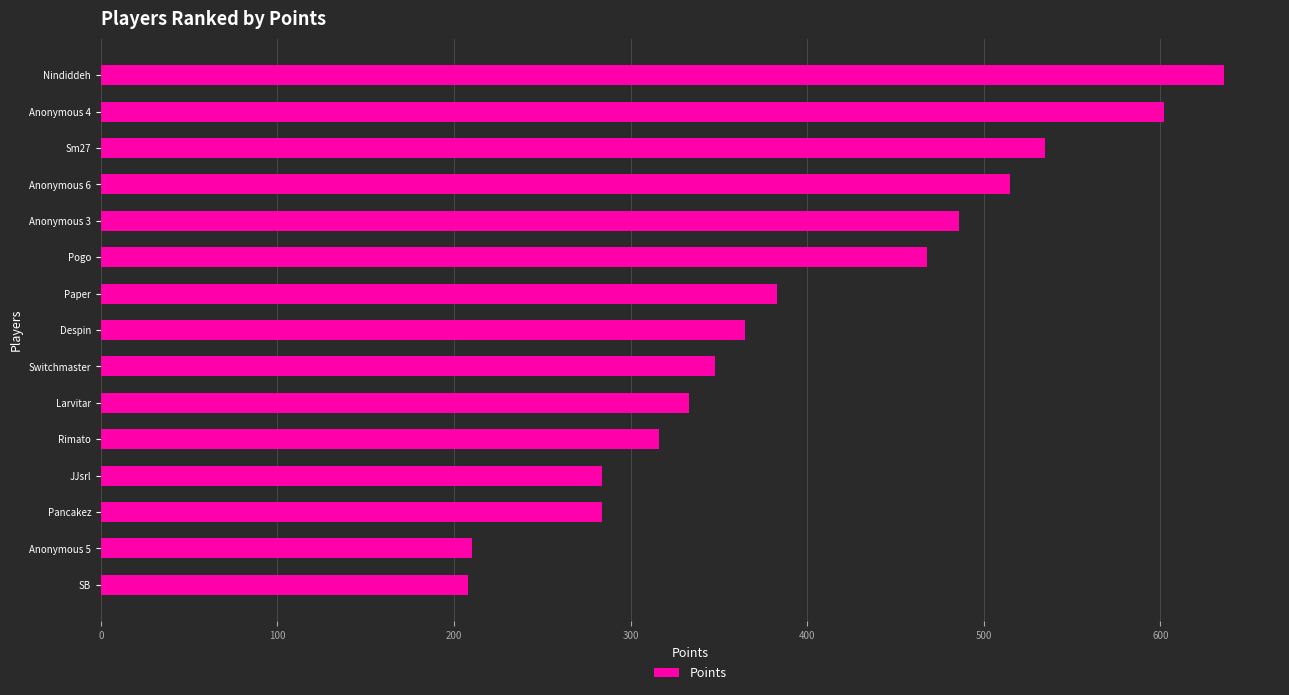

The value at Nindiddeh is 636. True or false?

True